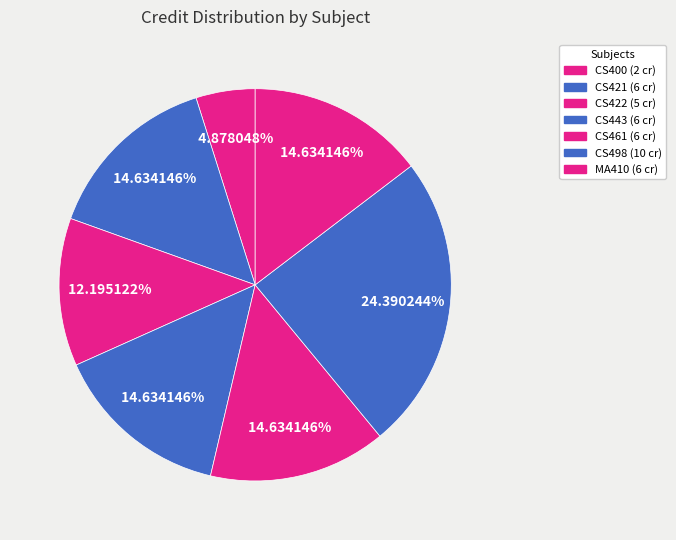

Is the sum of MA410 and CS498 greater than half?

No